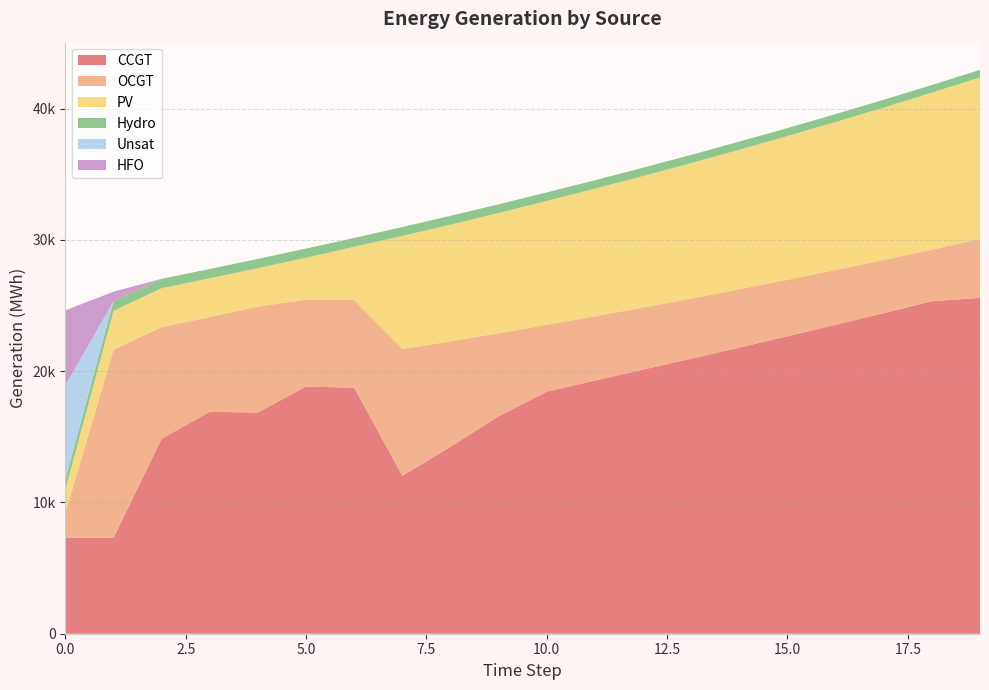

Reading left to right, what are all the values shown in this chart?

CCGT: 7323	7299	14865	16905	16851	18832	18739	12028	14242	16566	18441	19286	20124	20953	21800	22660	23534	24425	25333	25584
OCGT: 1891	14336	8499	7228	8071	6619	6687	9662	8038	6334	5093	4898	4728	4584	4443	4306	4177	4051	3928	4486
PV: 1791	2974	2959	2944	2929	3196	4056	8620	8883	9155	9437	9724	10017	10319	10628	10948	11277	11612	11960	12310
Hydro: 734	726	719	712	704	697	667	676	669	660	649	641	634	626	619	609	599	592	582	577
Unsat: 7192	0	0	0	0	0	4	0	8	3	1	0	0	1	1	1	1	1	1	1
HFO: 5705	722	0	0	0	0	0	0	0	0	0	0	0	0	0	0	0	0	0	0